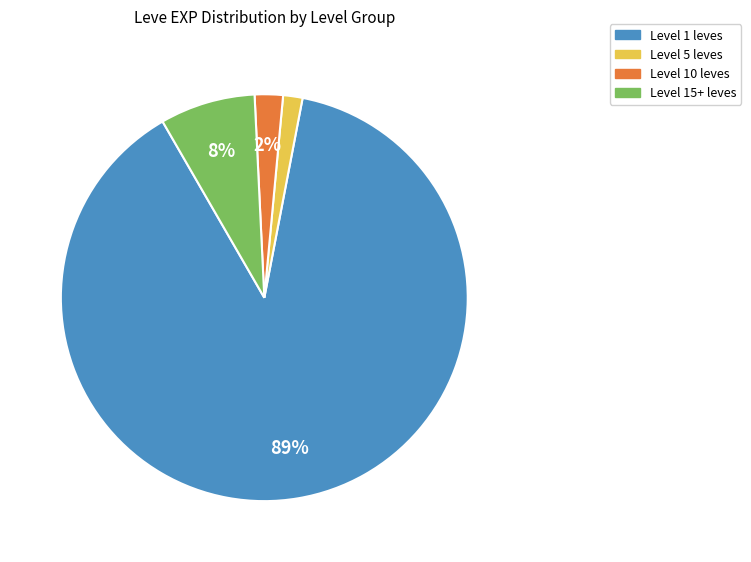

Is there a majority slice in this chart?

Yes